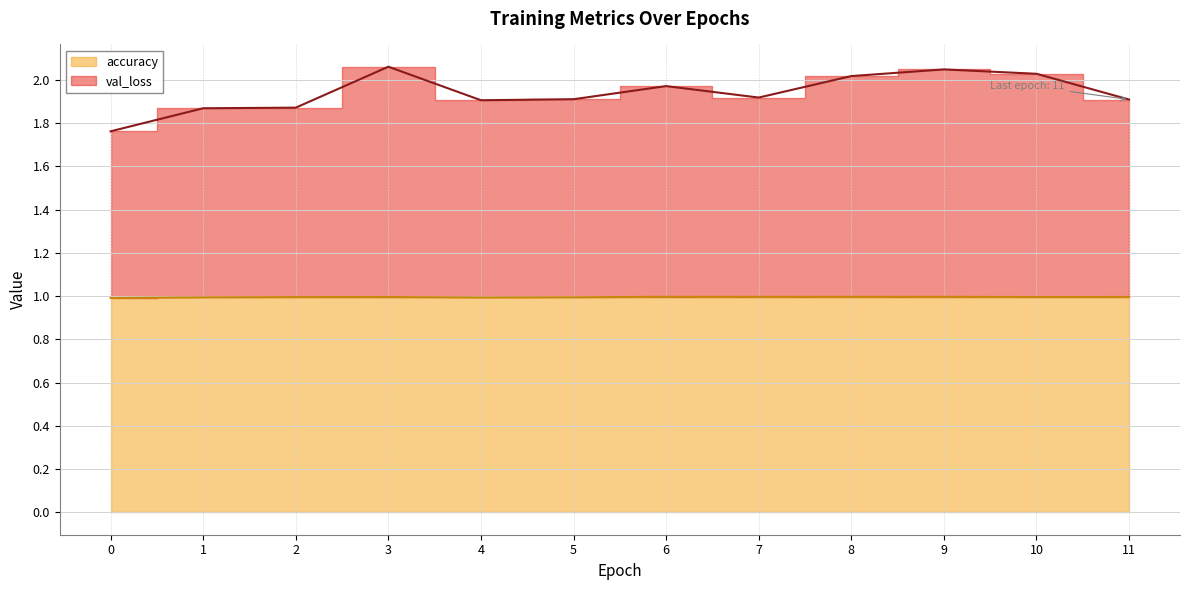

What is the value of the accuracy point at the 3rd from the left?

1.0